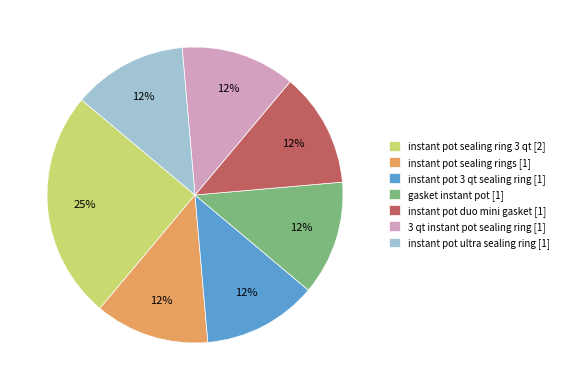

Is it true that instant pot 3 qt sealing ring is 26% of the pie?

False